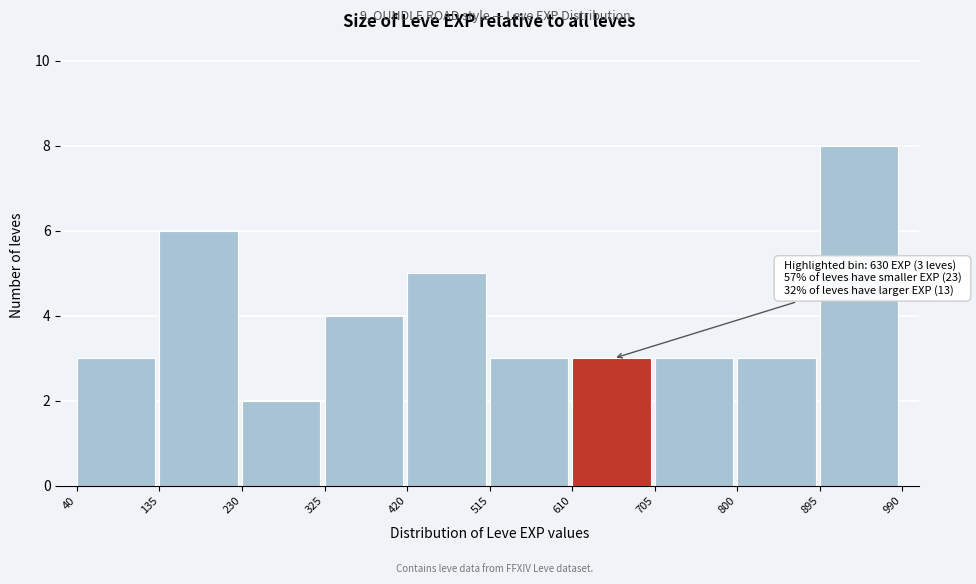

Which range on the x-axis has the tallest bar?

895 to 990